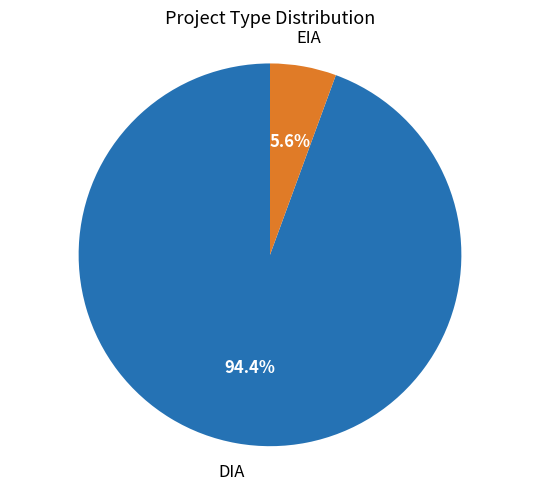

Is there a majority slice in this chart?

Yes